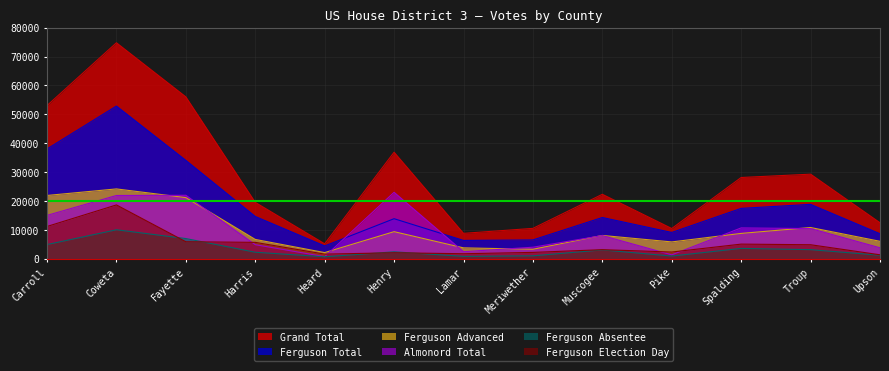

What is the sum of all Ferguson Total values?

239080